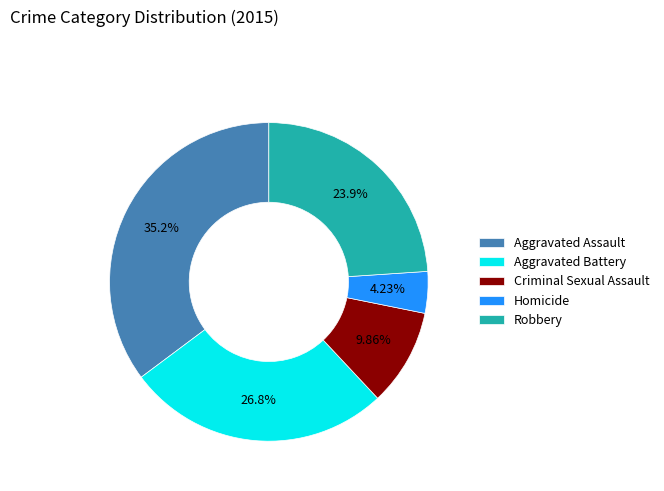

Rank the categories by value from lowest to highest.

Homicide, Criminal Sexual Assault, Robbery, Aggravated Battery, Aggravated Assault